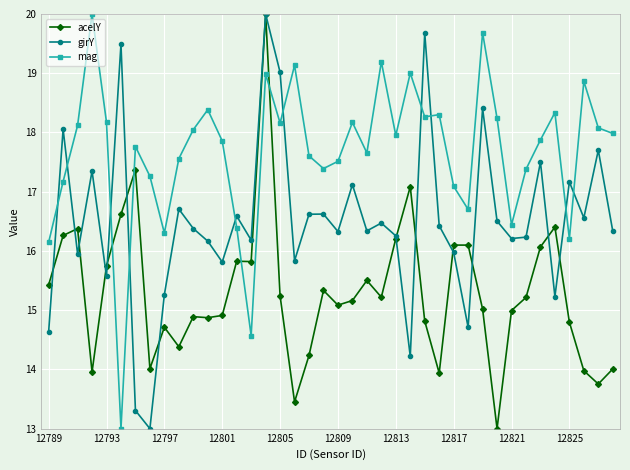

What is the highest value of the girY series?

20.0